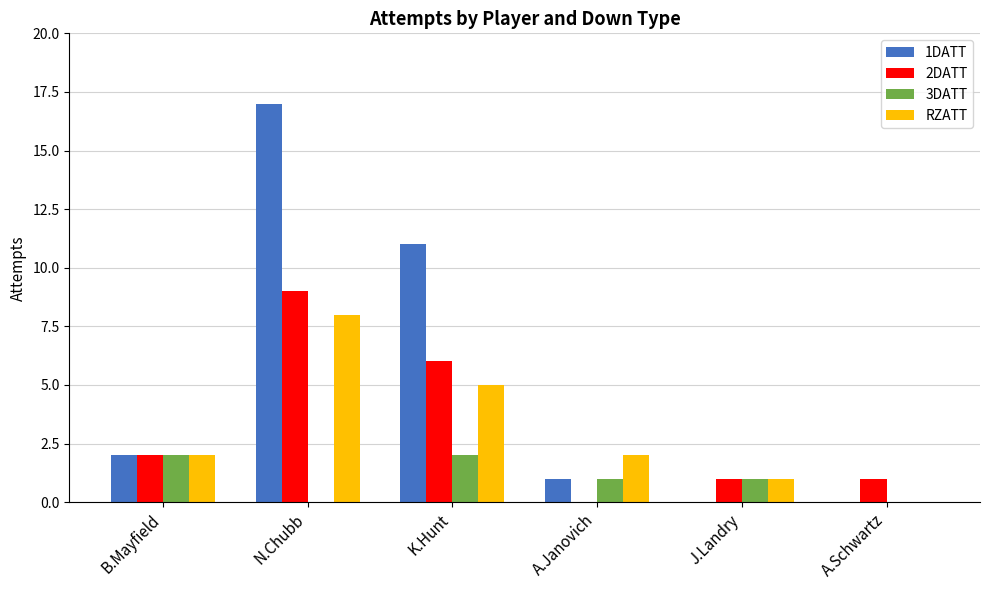

Which series has the largest range (max minus min)?

1DATT